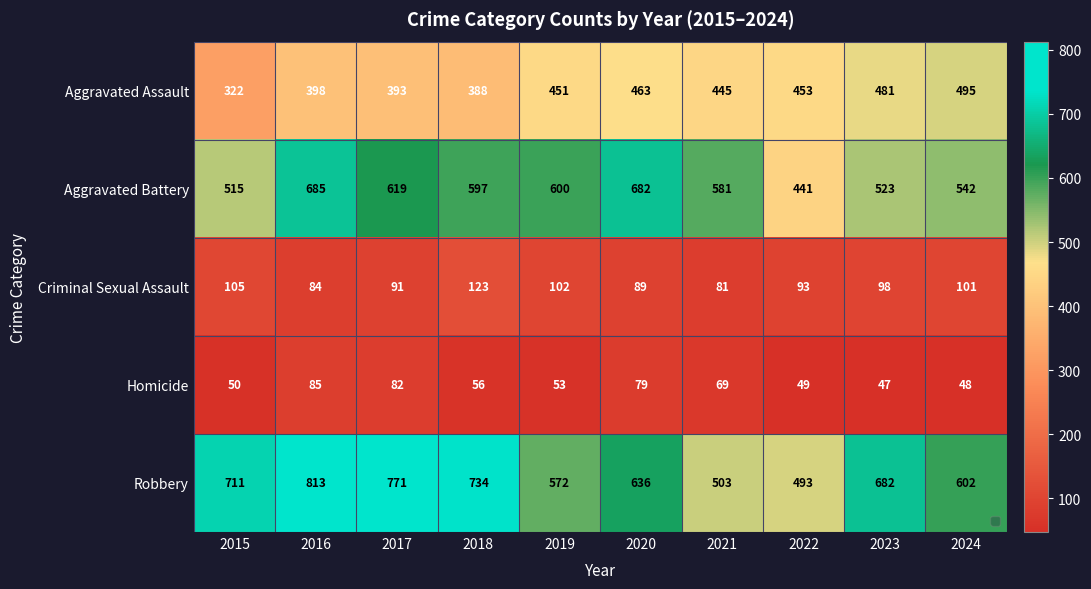

How many values in the Aggravated Battery series exceed 597?

4